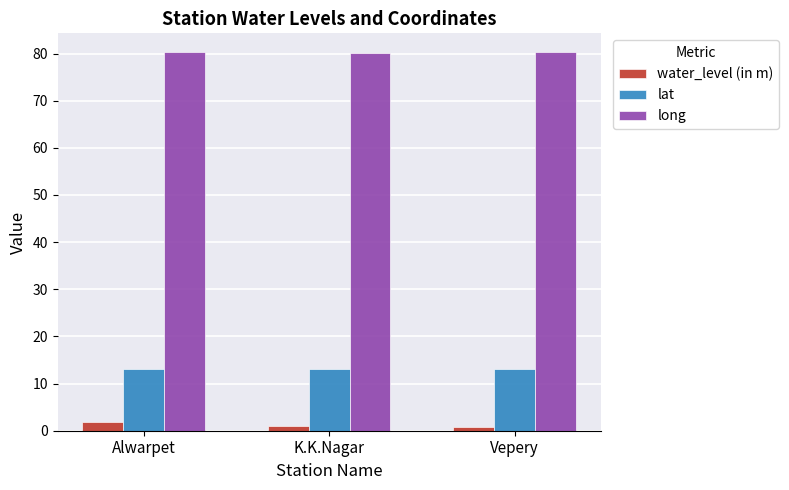

At how many categories does at least one series exceed 57?

3